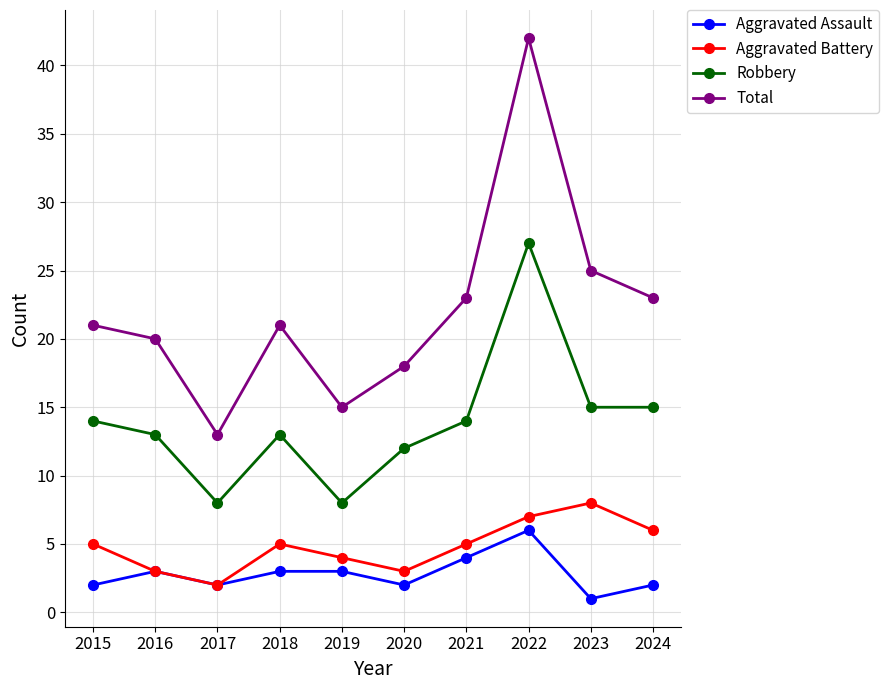

Reading left to right, transcribe all the data shown in this chart.

Aggravated Assault: 2	3	2	3	3	2	4	6	1	2
Aggravated Battery: 5	3	2	5	4	3	5	7	8	6
Robbery: 14	13	8	13	8	12	14	27	15	15
Total: 21	20	13	21	15	18	23	42	25	23